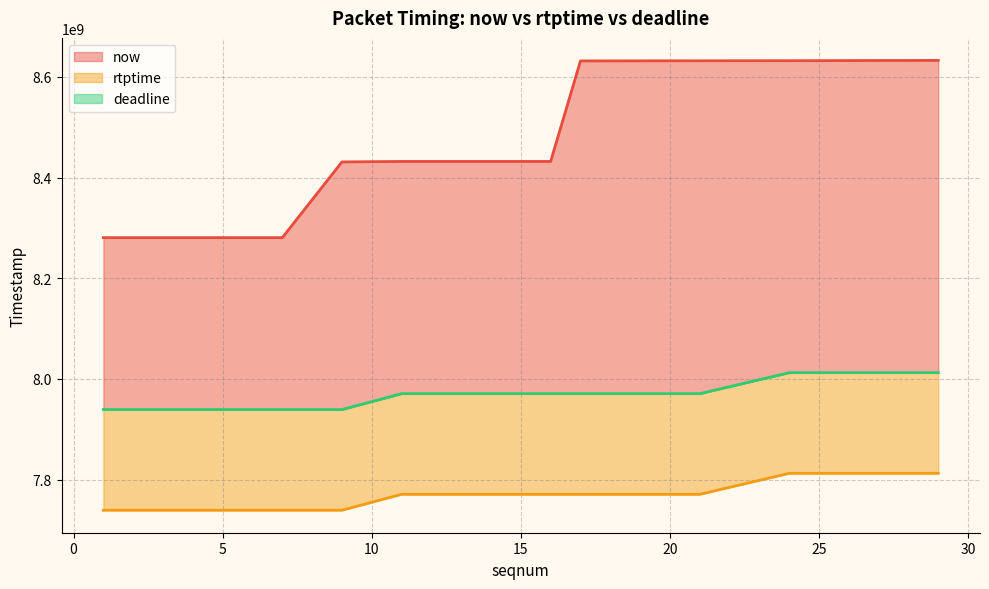

Between 9 and 4, which is larger?

9